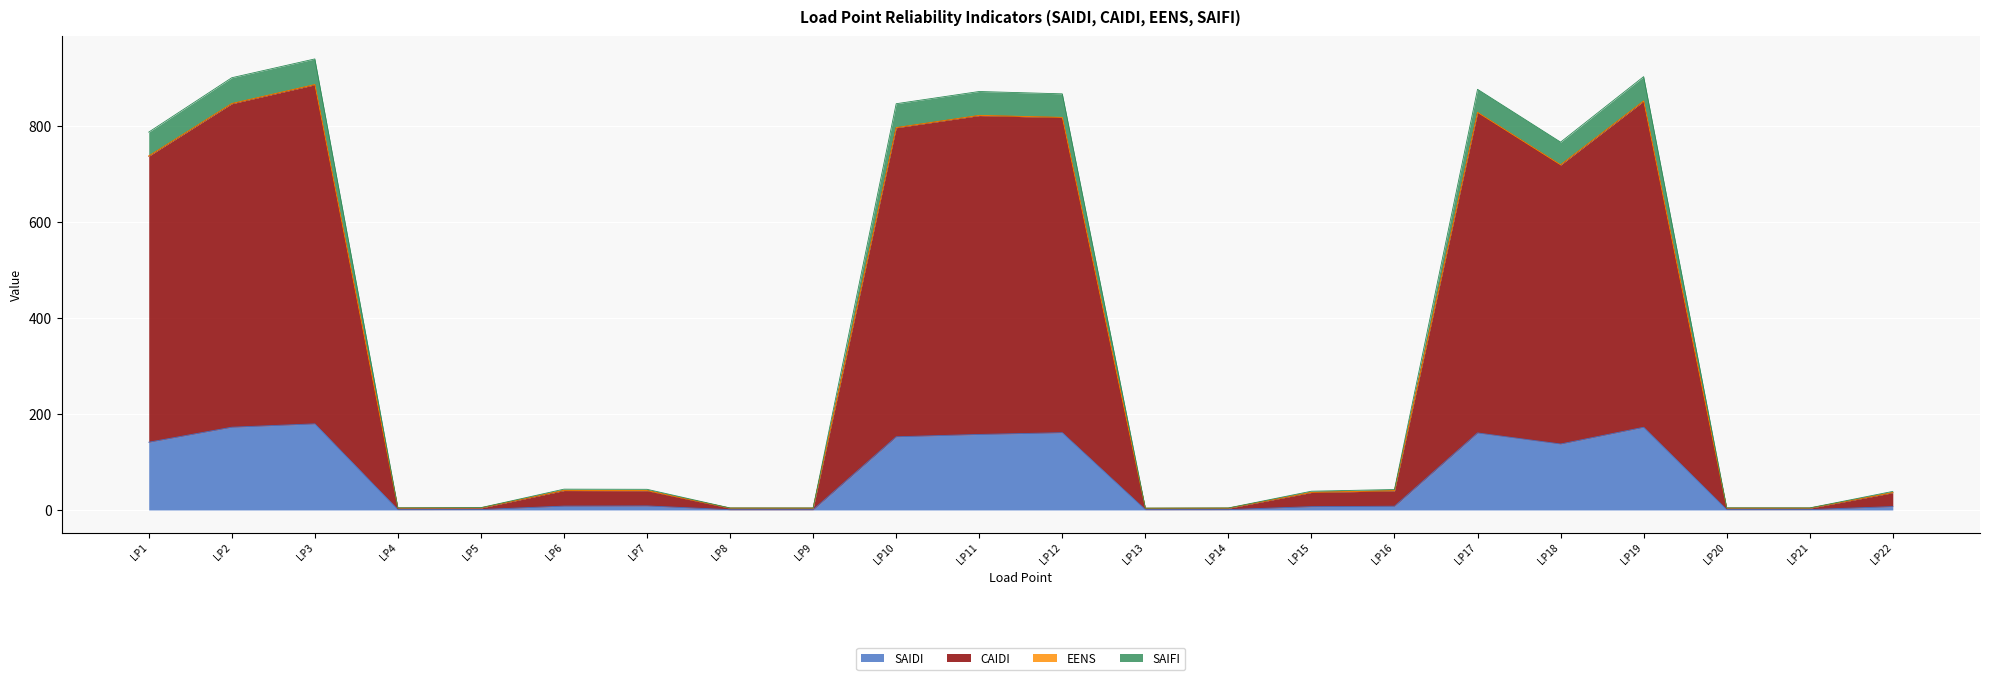

What is the value of the SAIDI point at the 1st from the left?

141.0